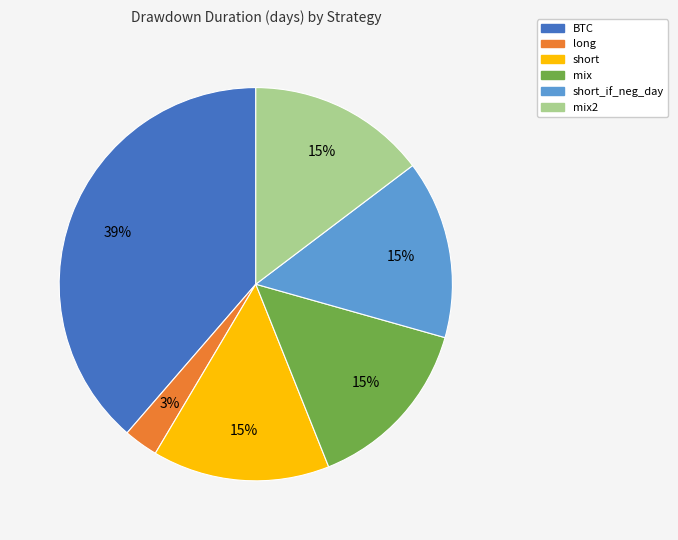

Count the number of slices in the pie.

6